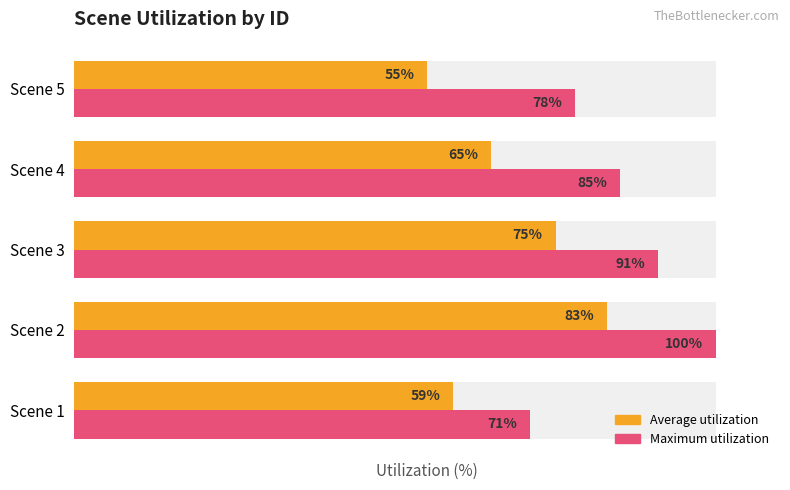

What is the value of the Maximum utilization bar at the 2nd from the left?

100